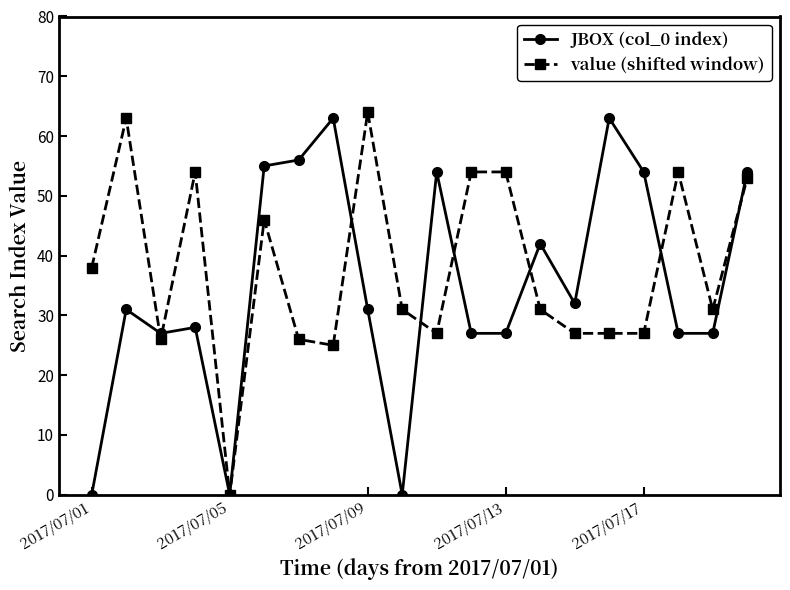

What is the value of the value (shifted window) point at the 19th from the left?

31